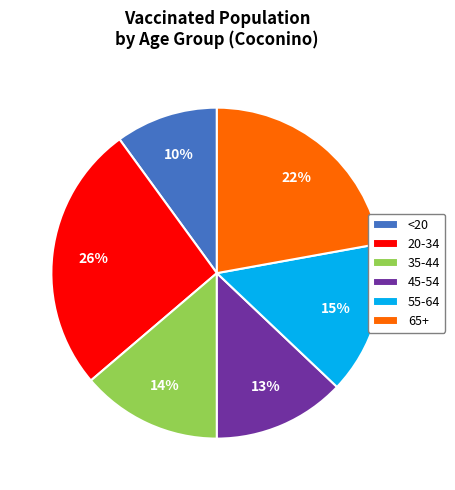

True or false: 65+ accounts for 35% of the total.

False